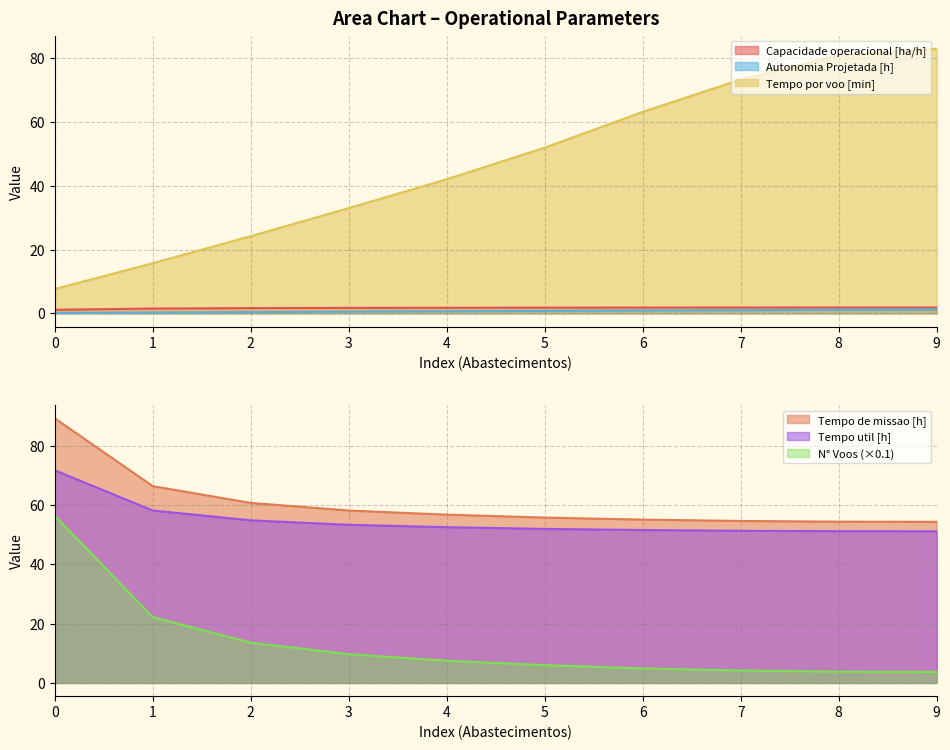

What is the spread (max minus min) of values at 4?

56.1